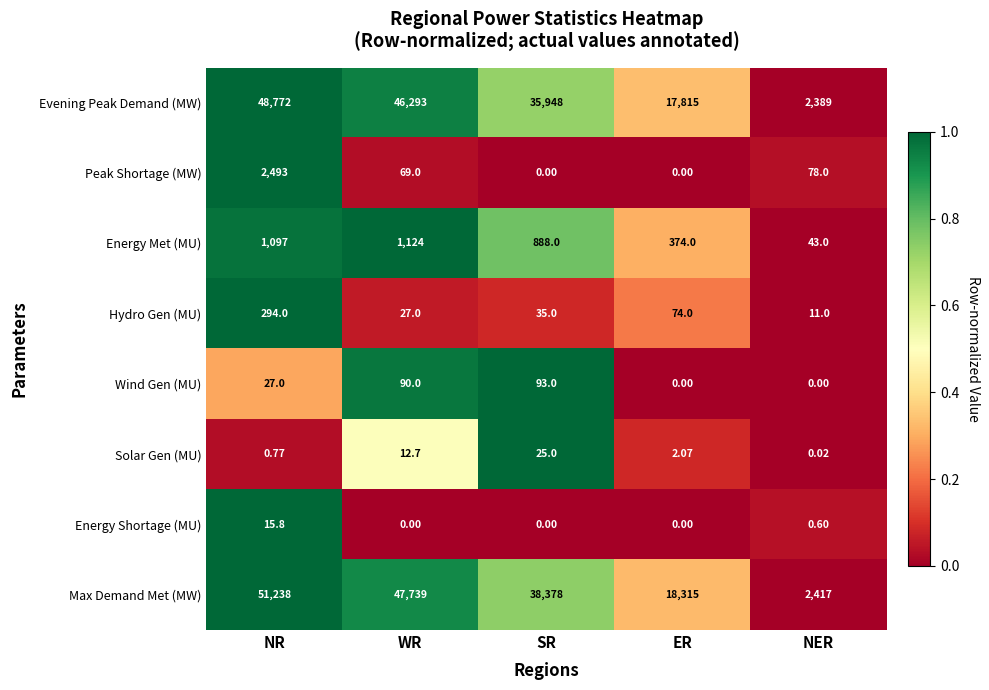

Which series changed the most between NR and ER?

Max Demand Met (MW)